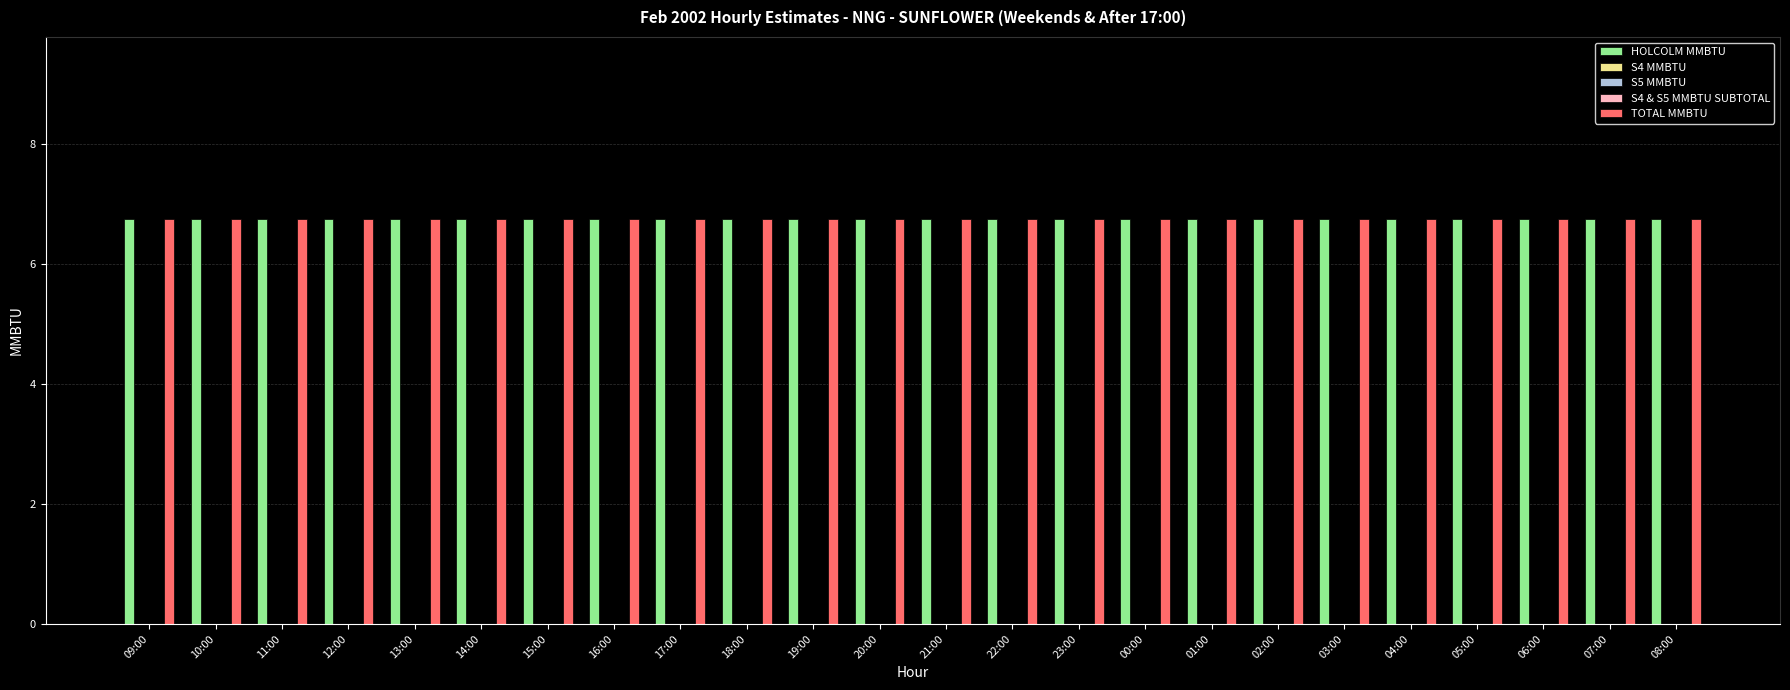

Are the bars horizontal?

No